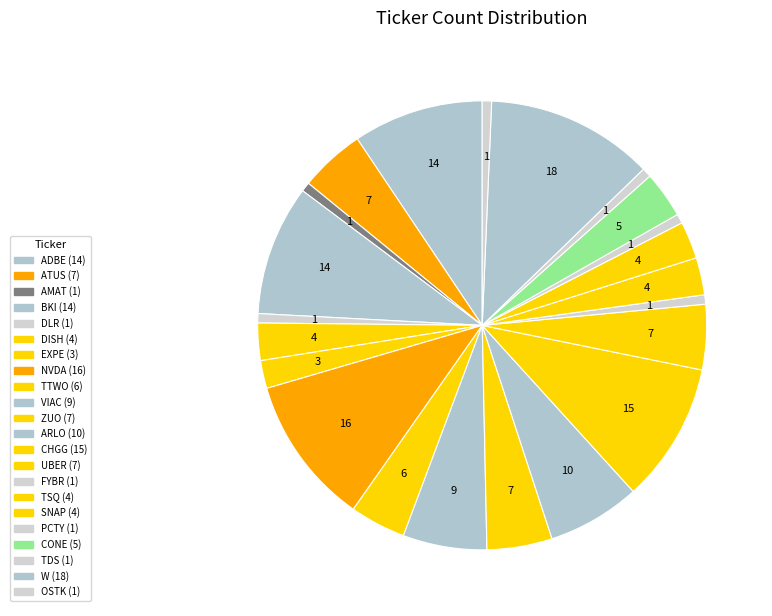

Which category has the biggest portion of the pie?

W